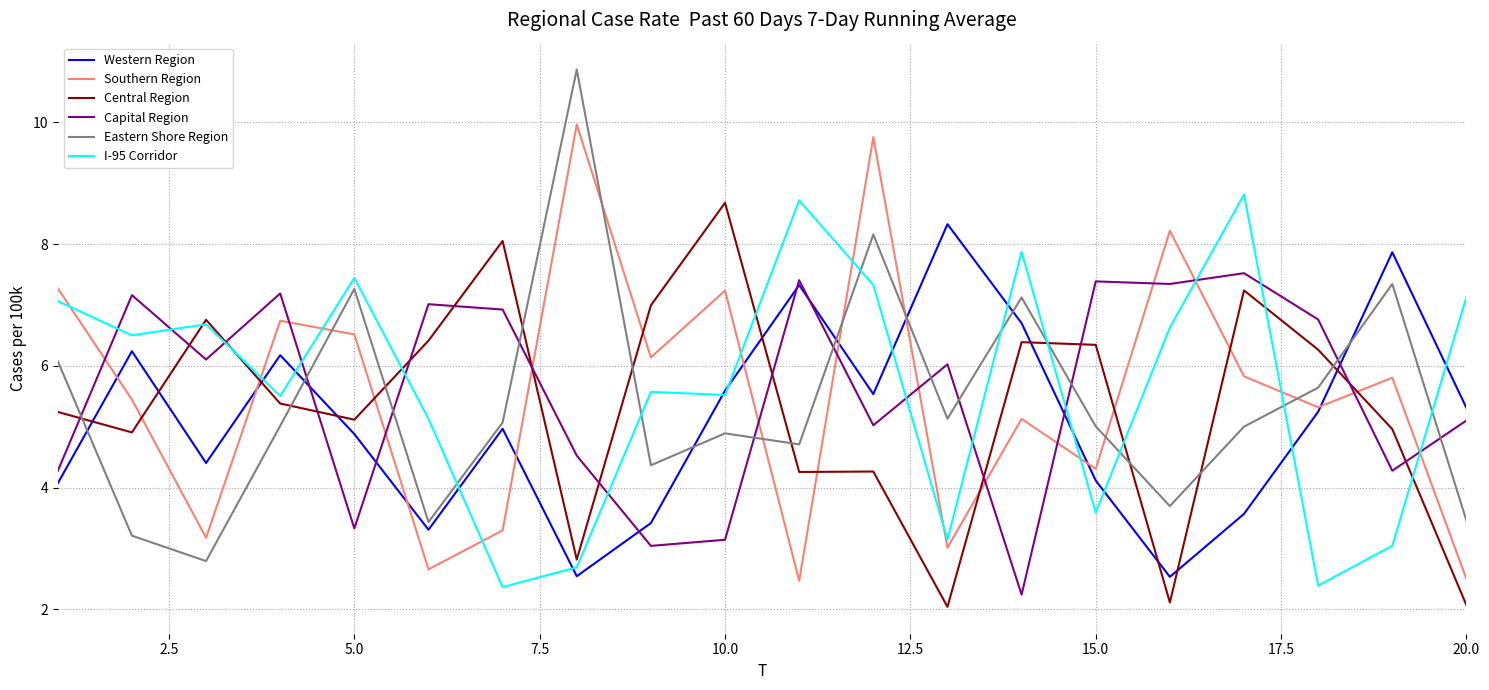

After their last crossing, which series has the higher values: Eastern Shore Region or I-95 Corridor?

I-95 Corridor